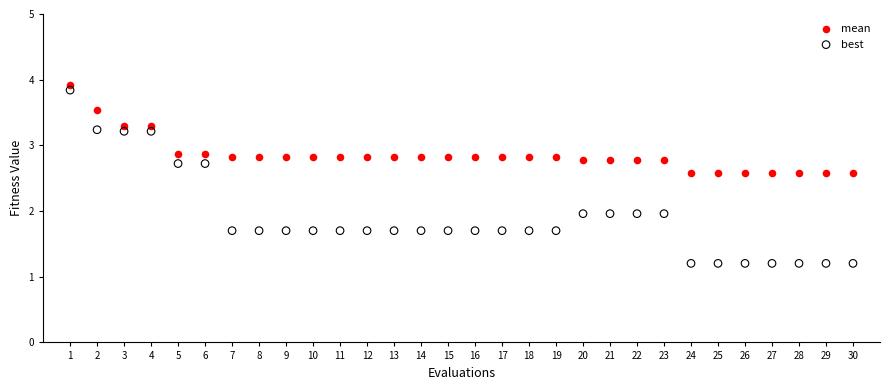

Across all data points, what is the range of X values (max minus min)?

29.0